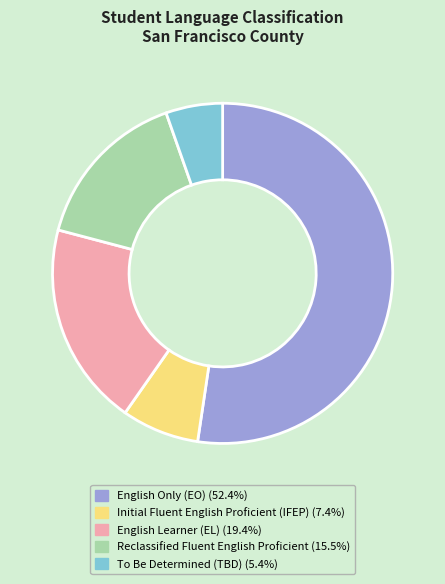

Which category has the smallest portion of the pie?

To Be Determined (TBD)